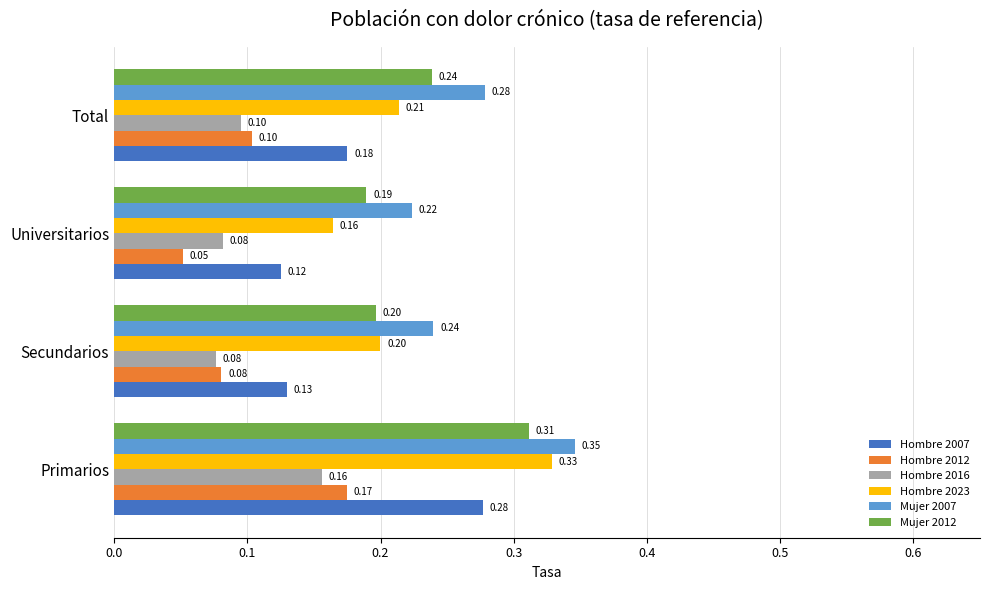

Which series has the largest total across all categories?

Mujer 2007